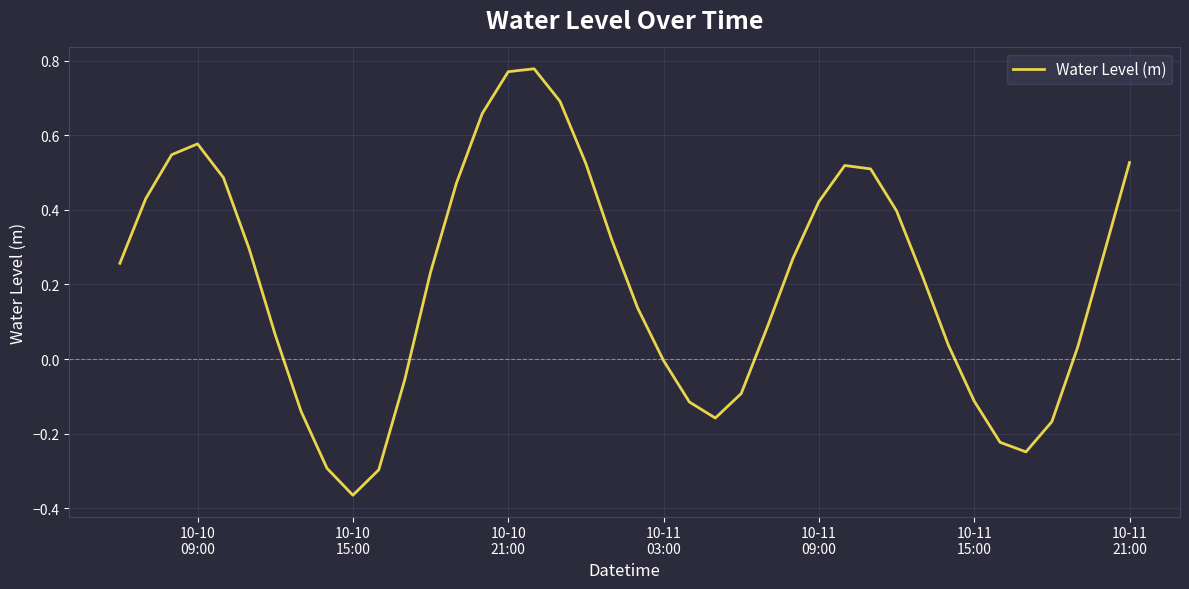

What is the difference between the maximum and minimum values?

1.1